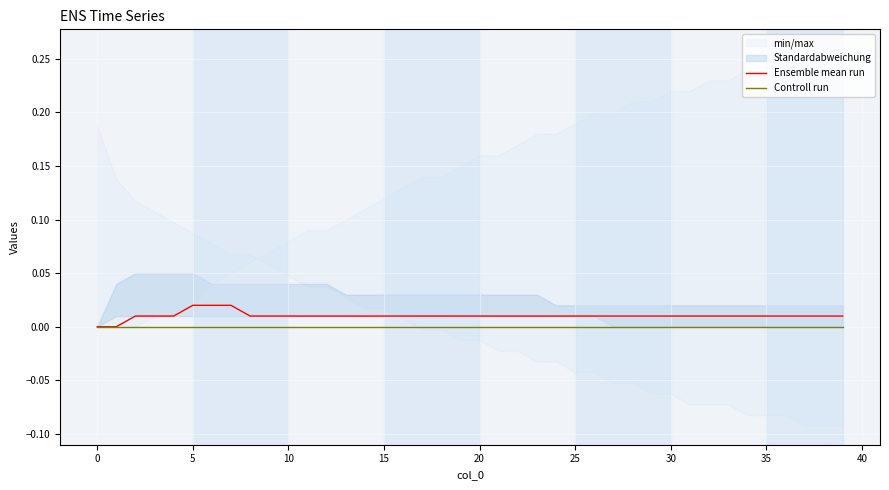

The value of Controll run at 25 is 0.0. True or false?

True